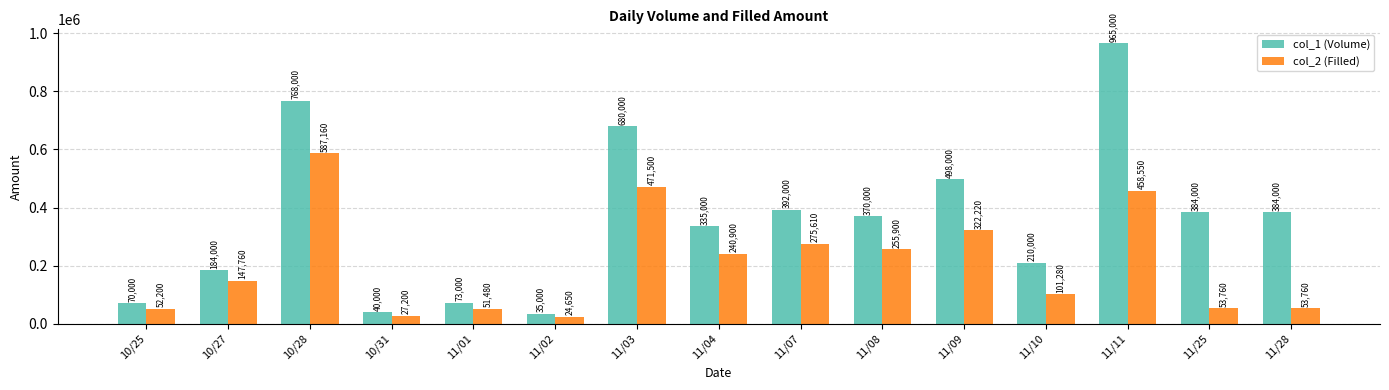

At which label does col_2 (Filled) reach its peak?

10/28